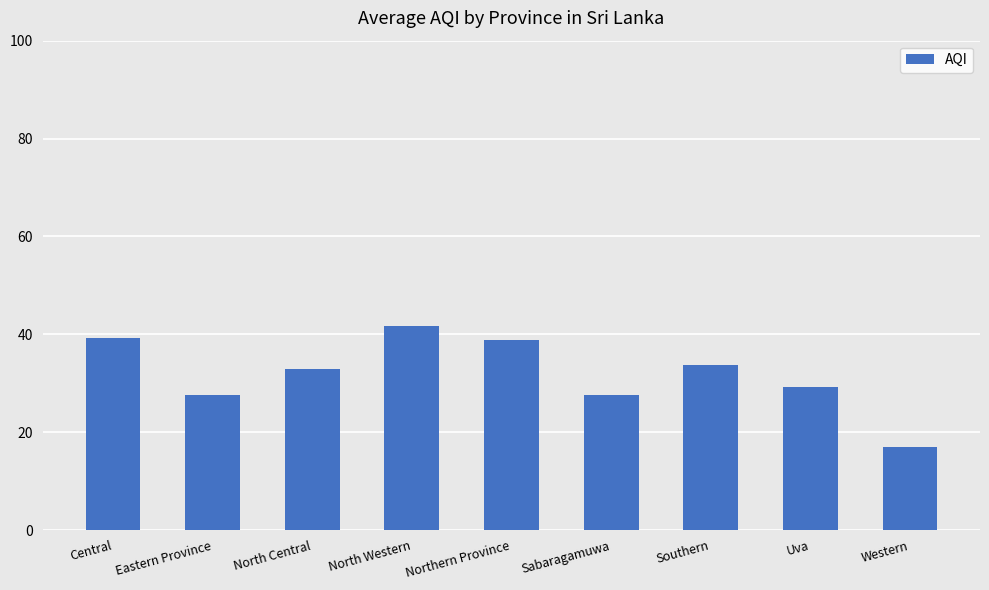

Does the chart contain stacked bars?

No